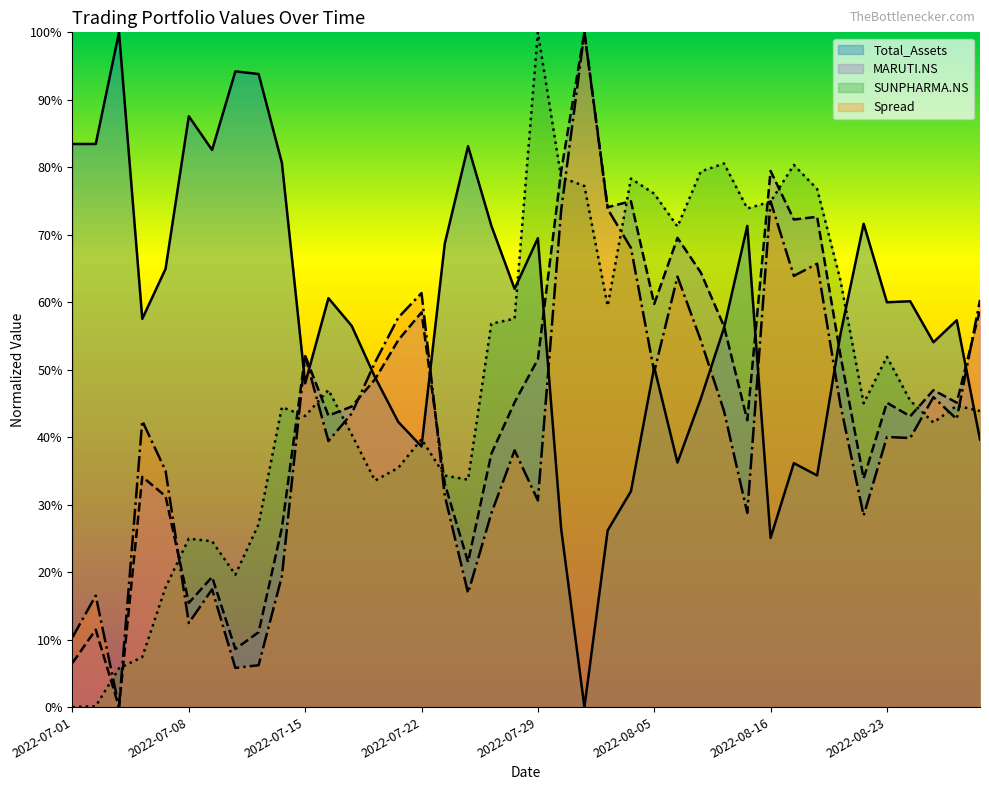

How many lines are shown in the chart?

4